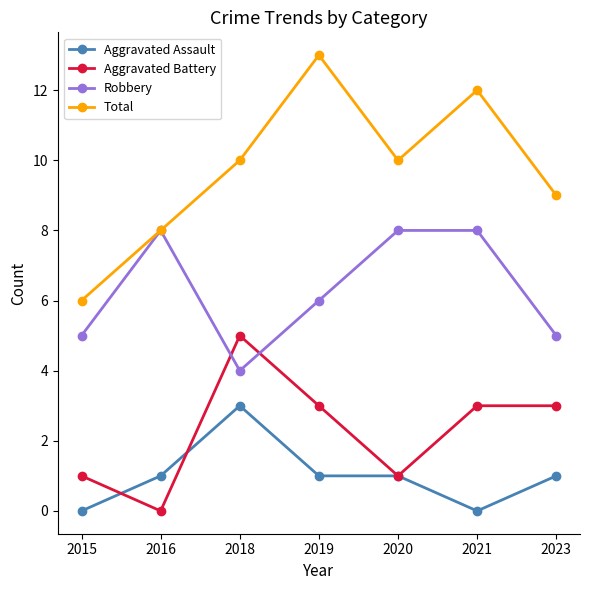

What is the value of the Aggravated Battery point at the 3rd from the left?

5